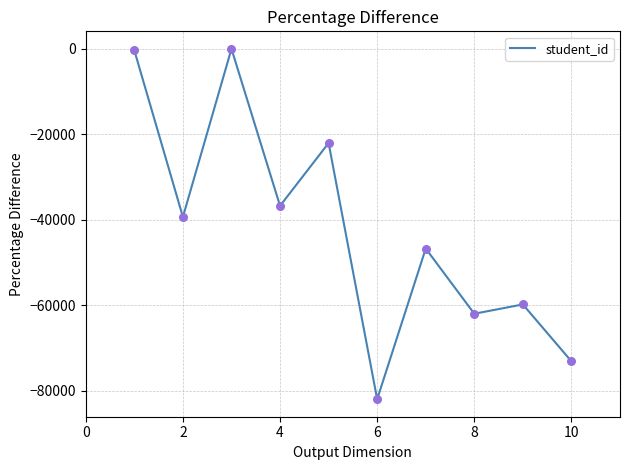

What is the minimum value shown in the chart?

-82008